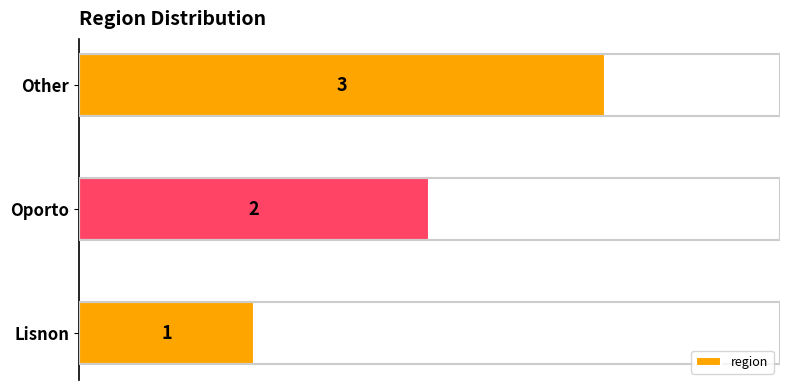

The chart shows a value of 2 at Other. True or false?

False